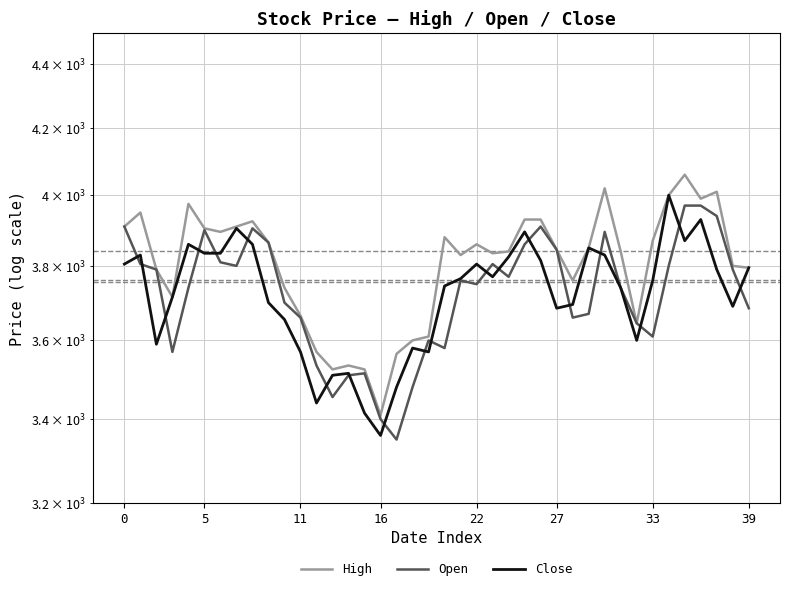

In Close, how many points are lower than both neighbors (excluding endpoints)?

9